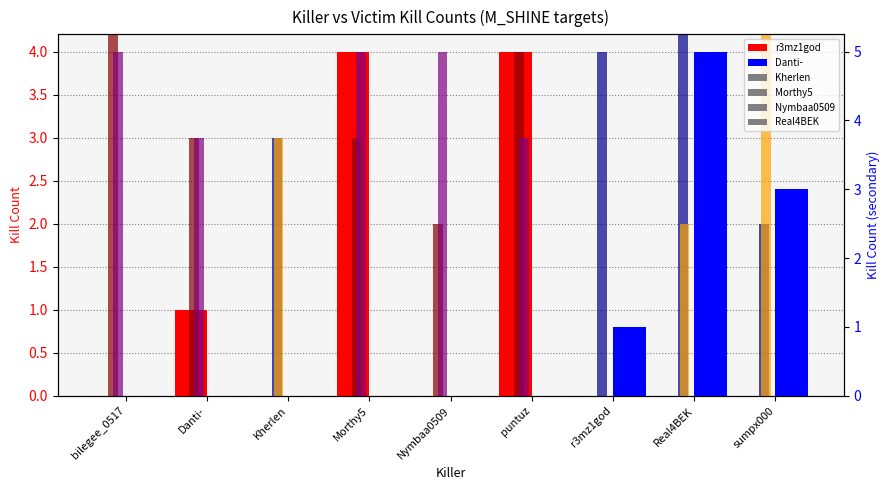

What position from the right is Kherlen?

7